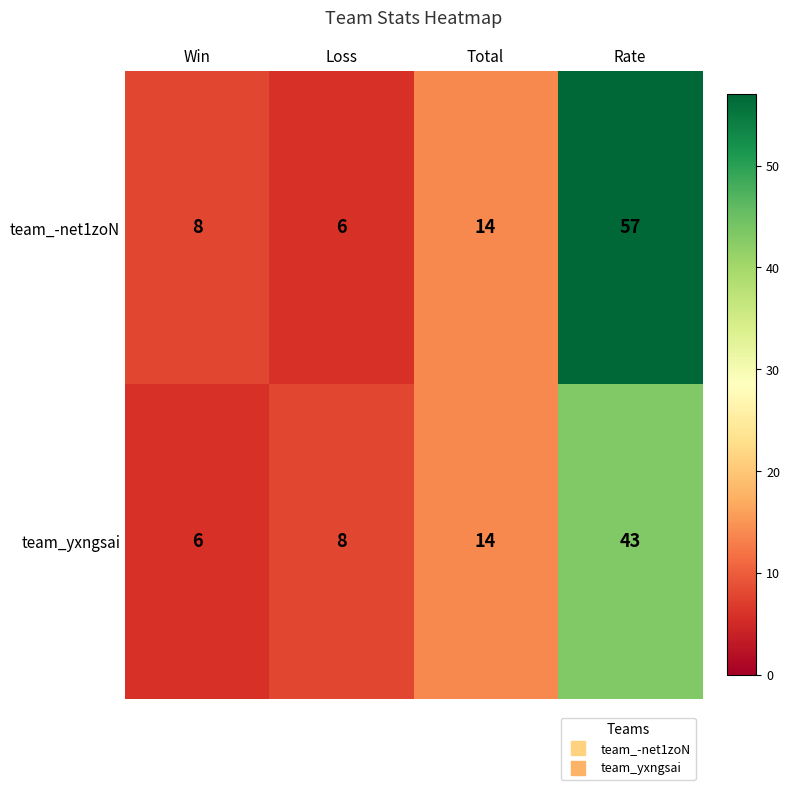

Count the number of data series in this chart.

2